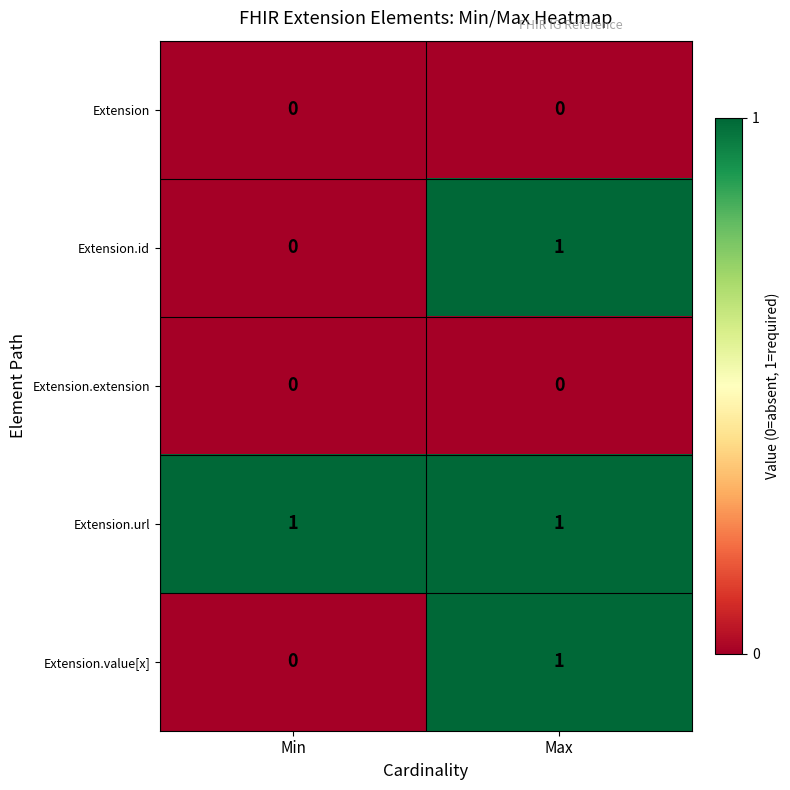

At how many categories does at least one series exceed 0?

2